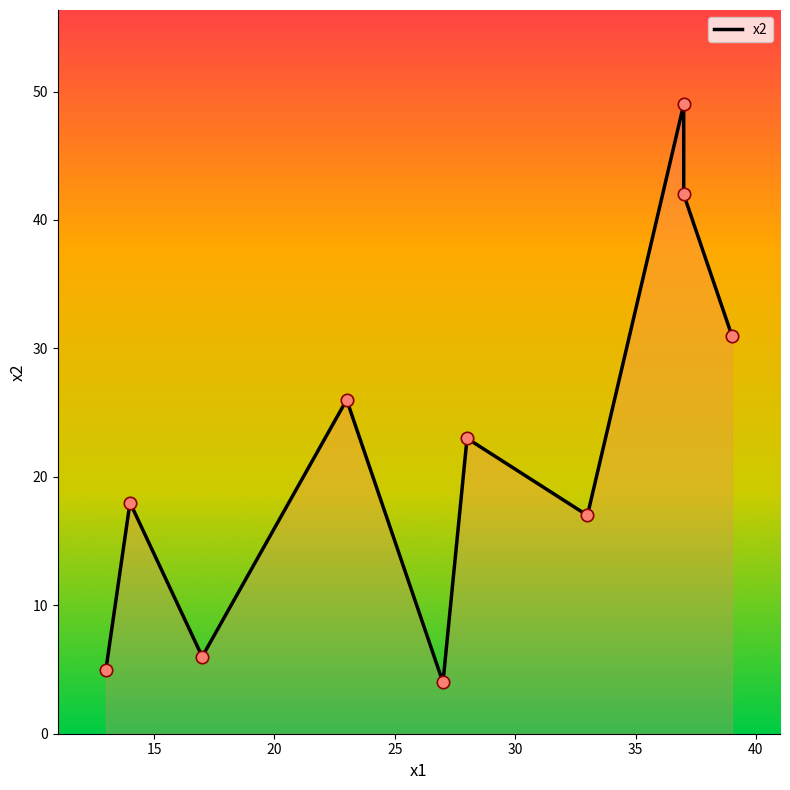

What is the ratio of the value at 28 to the value at 39?

0.7